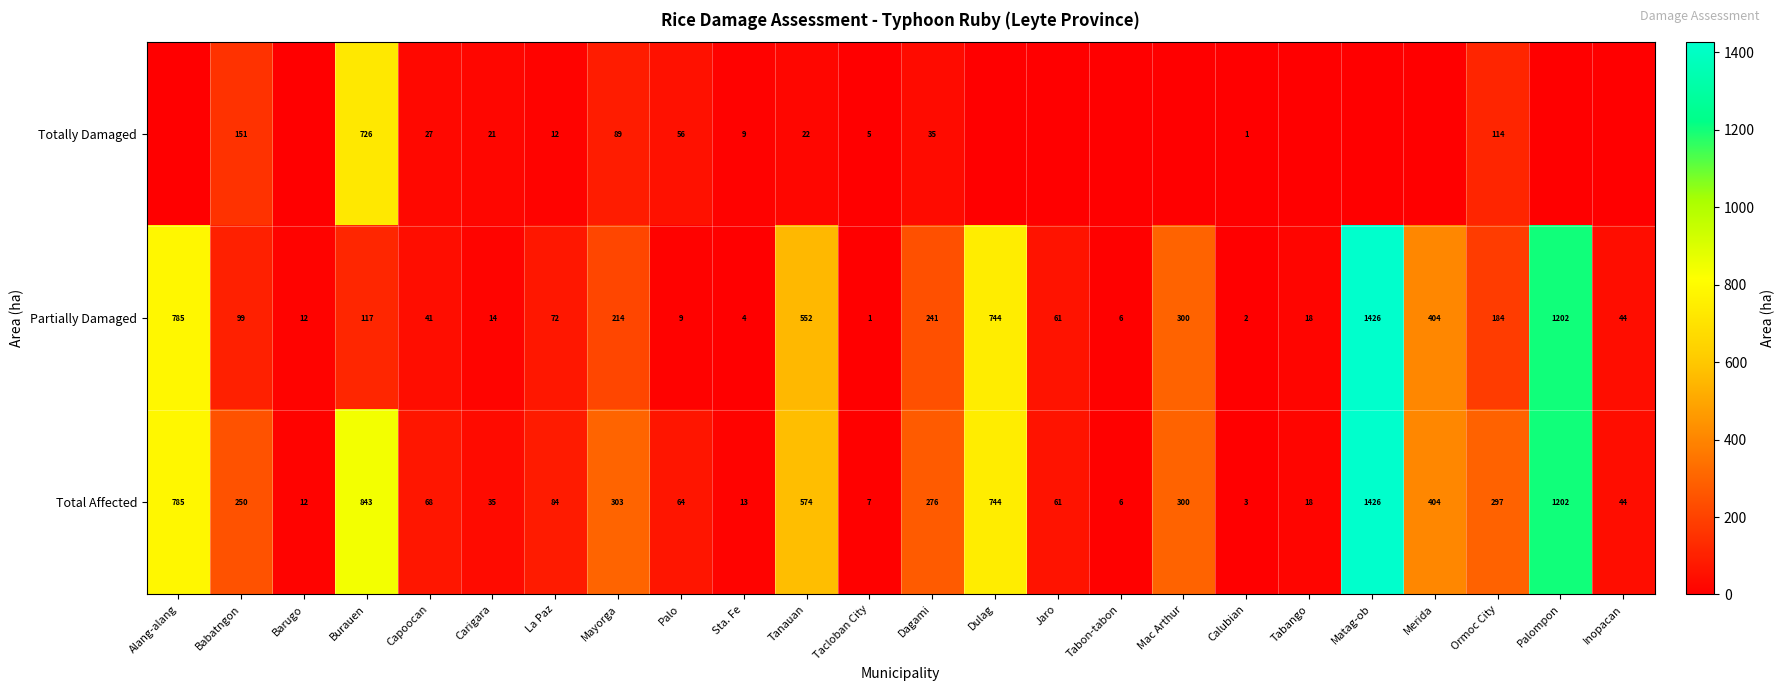

Rank the categories by Total Affected value from highest to lowest.

Matag-ob, Palompon, Burauen, Alang-alang, Dulag, Tanauan, Merida, Mayorga, Mac Arthur, Ormoc City, Dagami, Babatngon, La Paz, Capoocan, Palo, Jaro, Inopacan, Carigara, Tabango, Sta. Fe, Barugo, Tacloban City, Tabon-tabon, Calubian